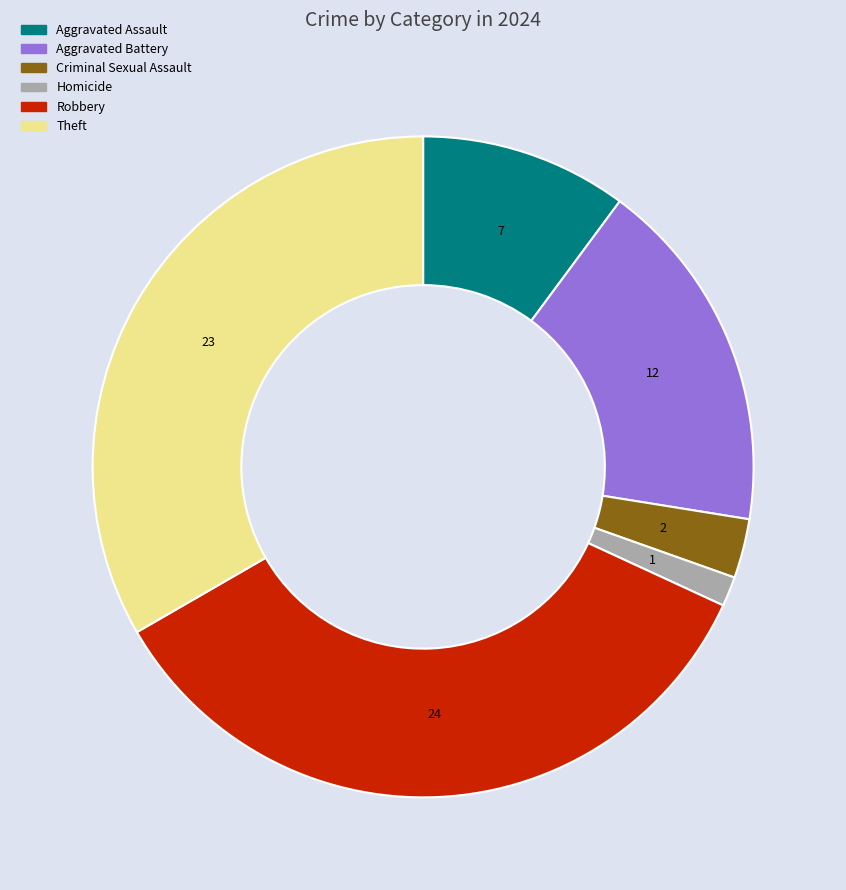

Is there any slice that represents more than half of the pie?

No